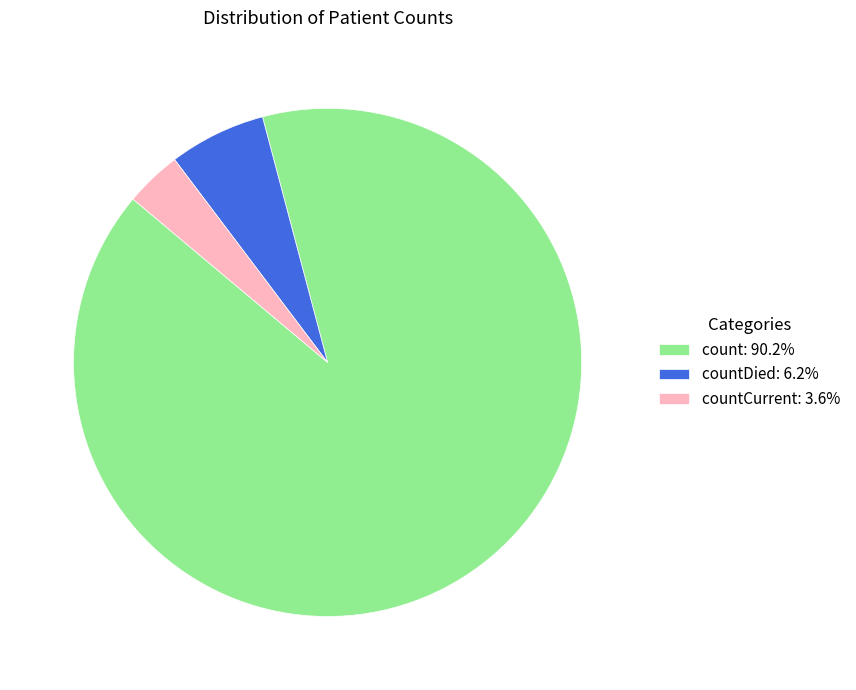

Do countCurrent: 3.6% and countDied: 6.2% together represent more than half of the pie?

No